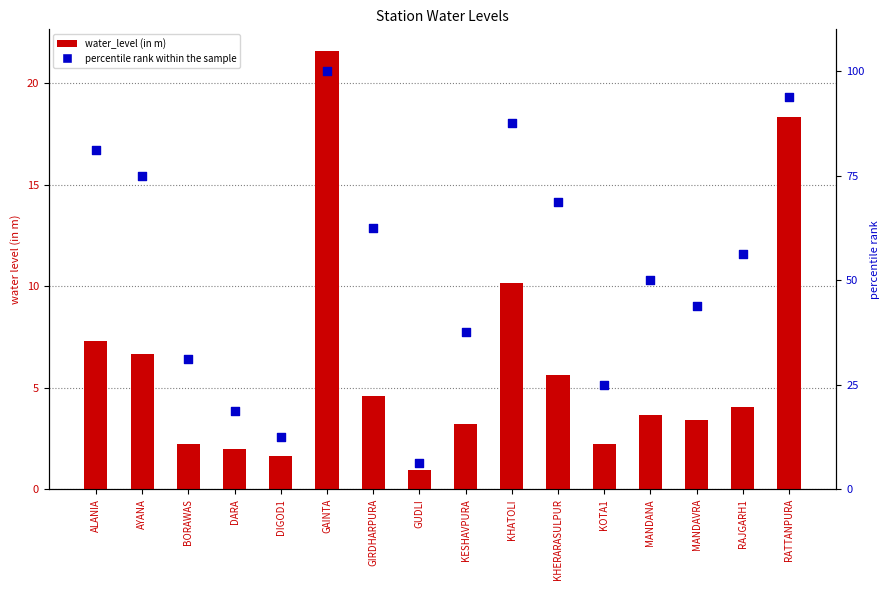

At which category is the sum across all series the highest?

GAINTA